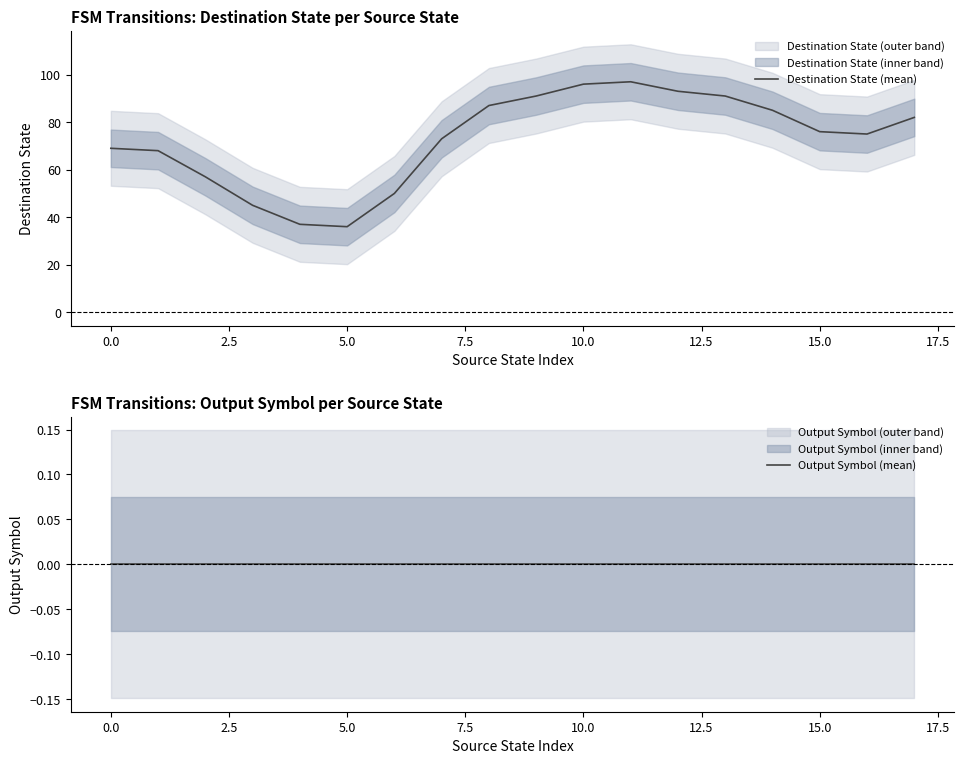

The value of Destination State (mean) at 5.0 is 58. True or false?

False